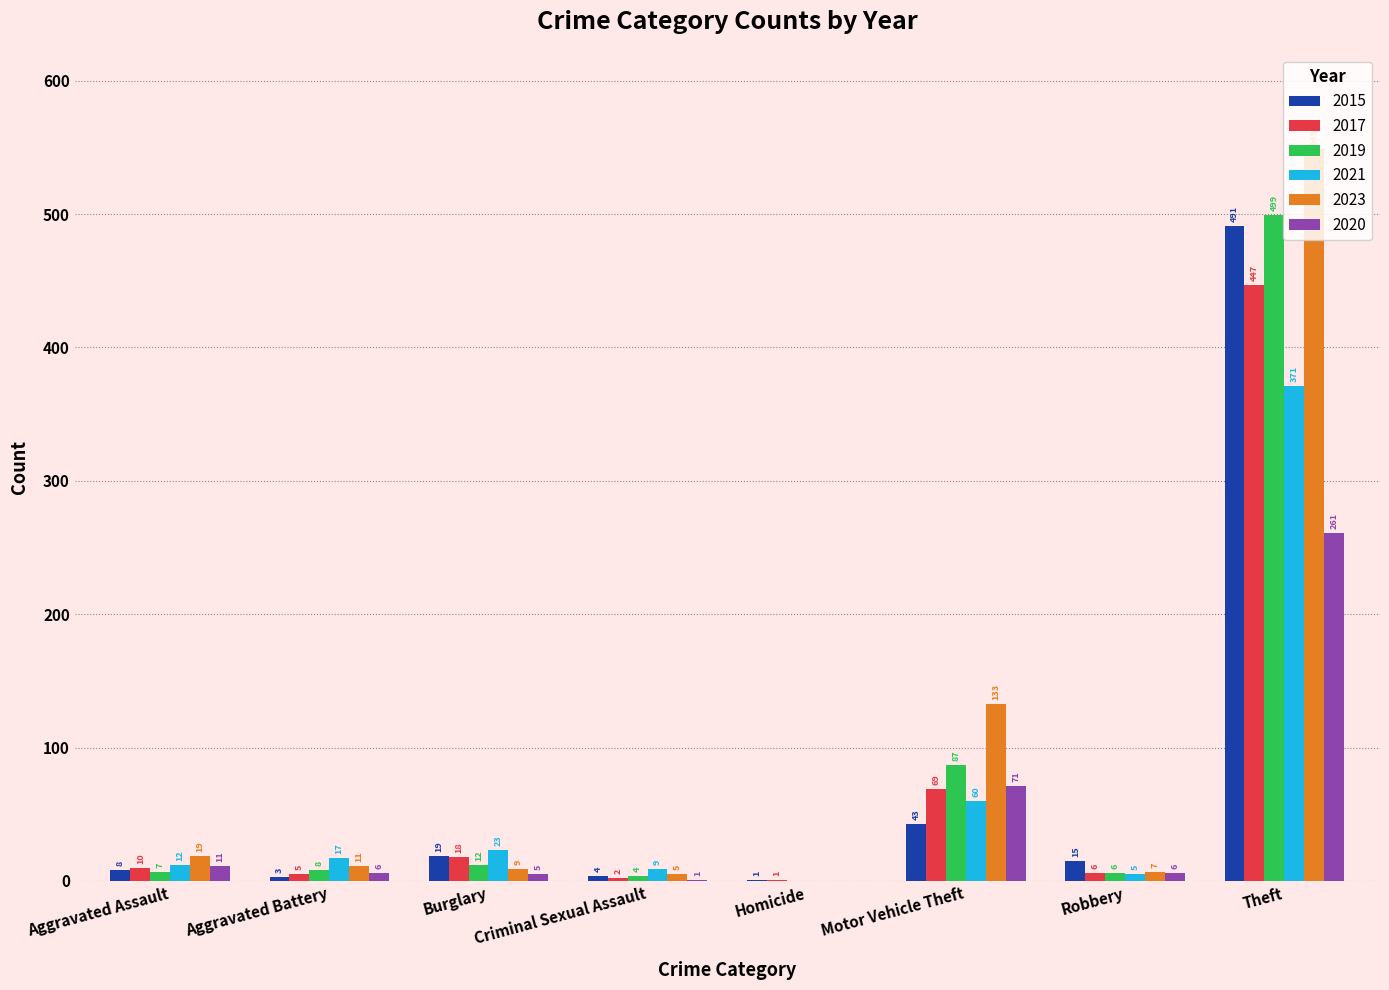

What is the sum of the 2015 values at Criminal Sexual Assault and Robbery?

19